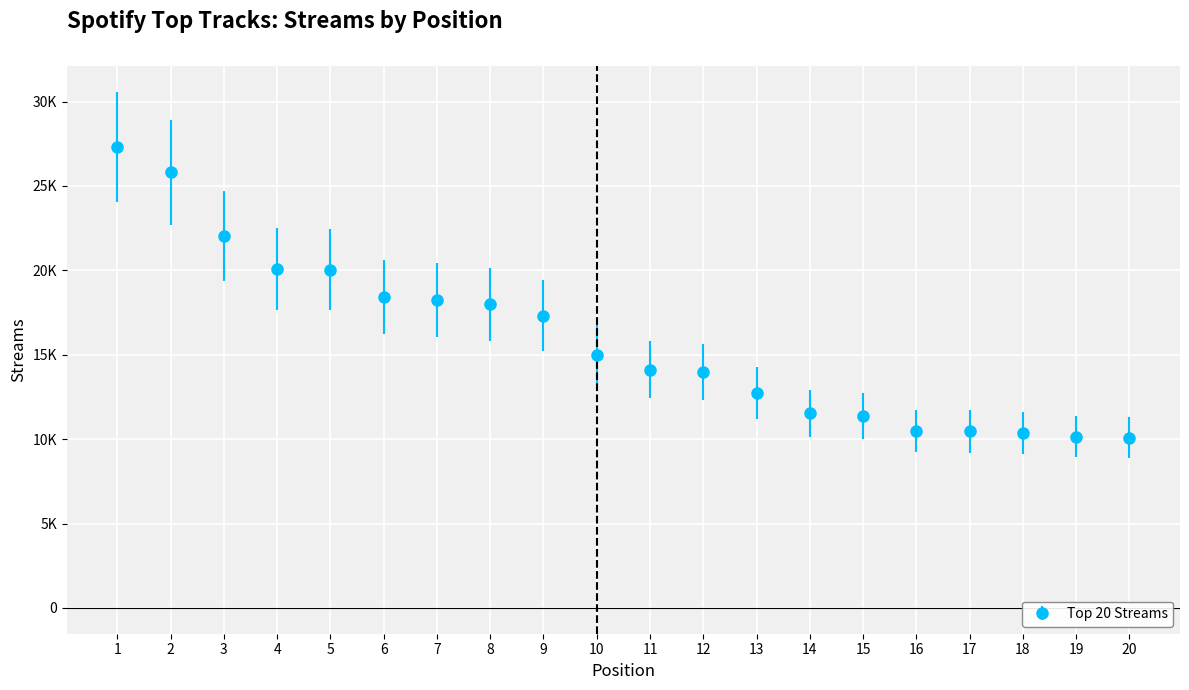

Is this an area chart (filled region under the line)?

No